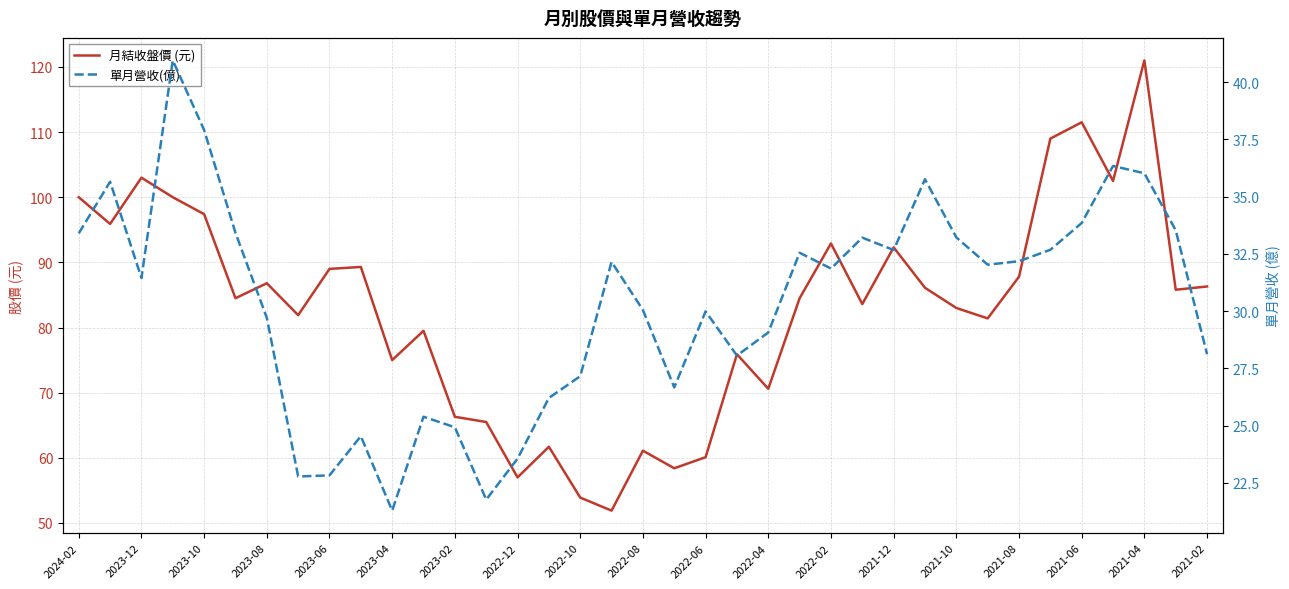

How many lines are shown in the chart?

2